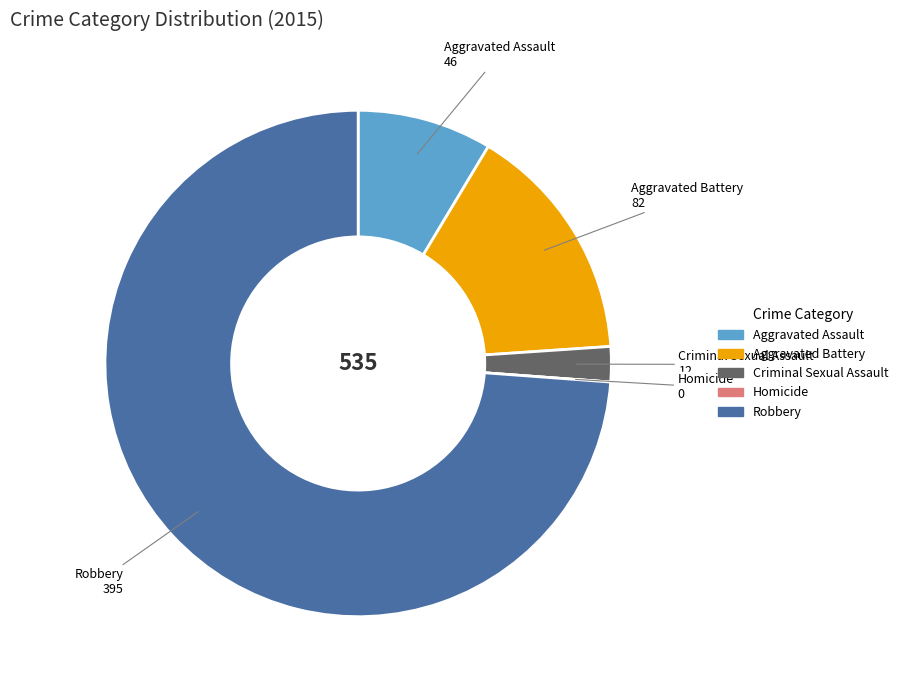

Does Robbery account for over 50% of the chart?

Yes